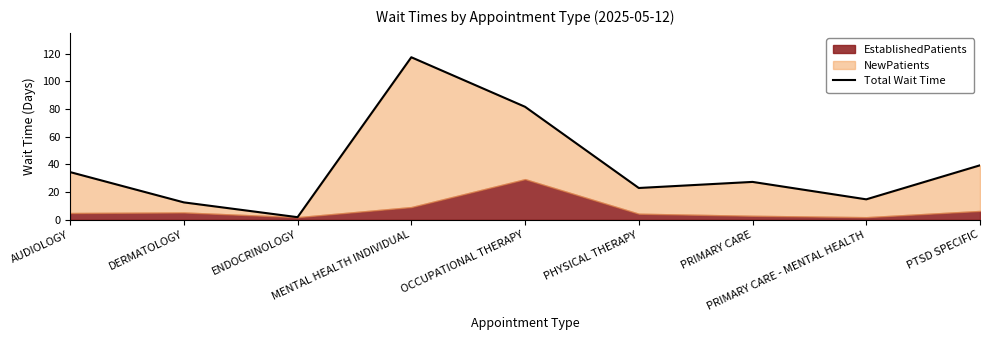

Between AUDIOLOGY and PHYSICAL THERAPY, which is larger?

AUDIOLOGY